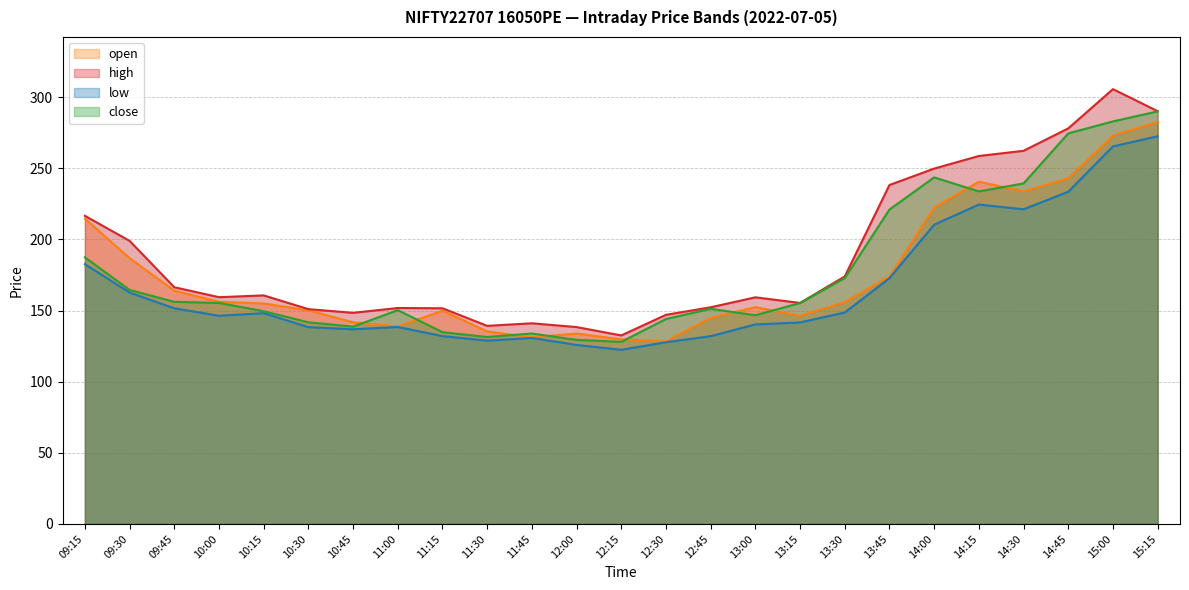

At how many categories does at least one series exceed 176?

9